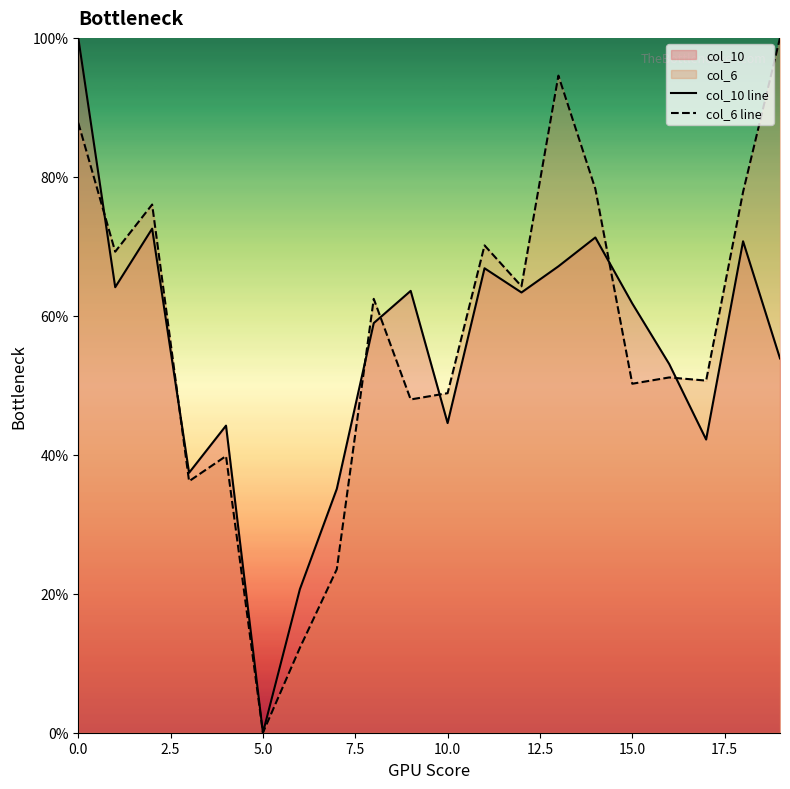

At which category does the chart reach its minimum across all series?

5.0